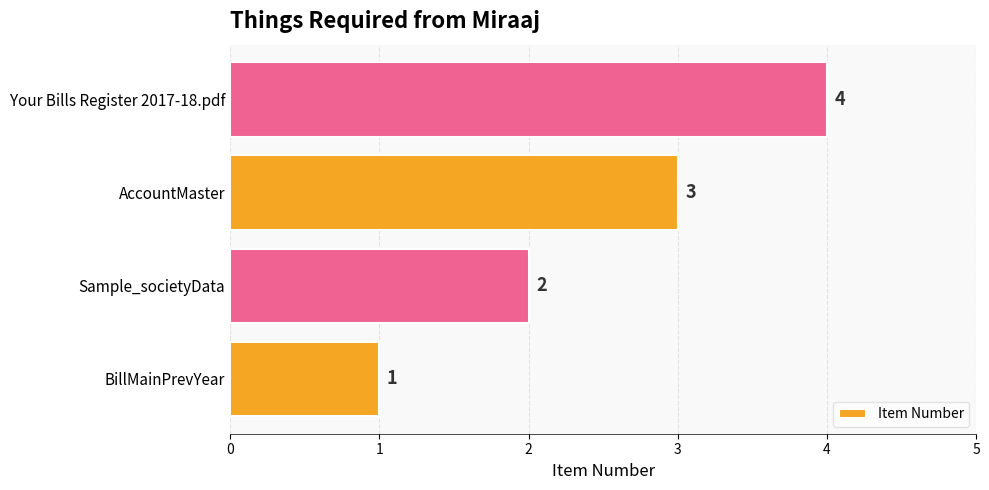

At which label is the value closest to 2?

Sample_societyData